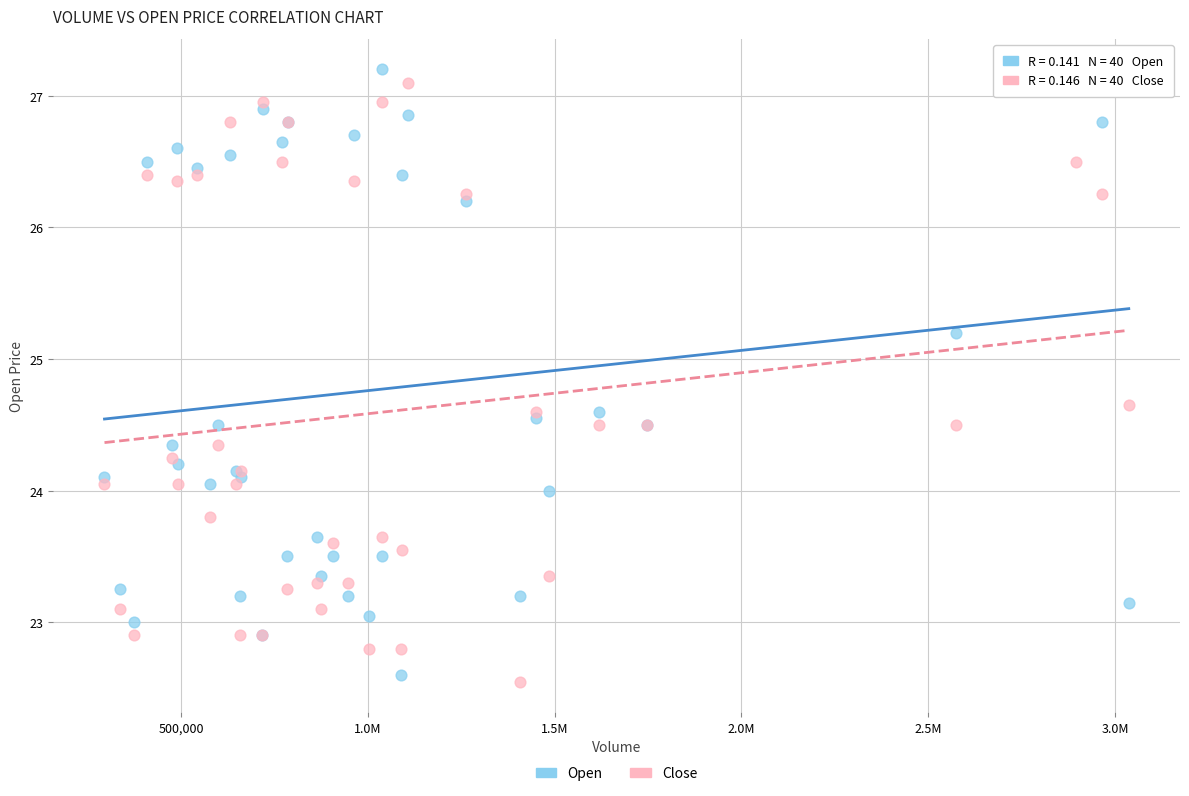

What is the X range (max minus min) for the scatter plot?

2741451.0